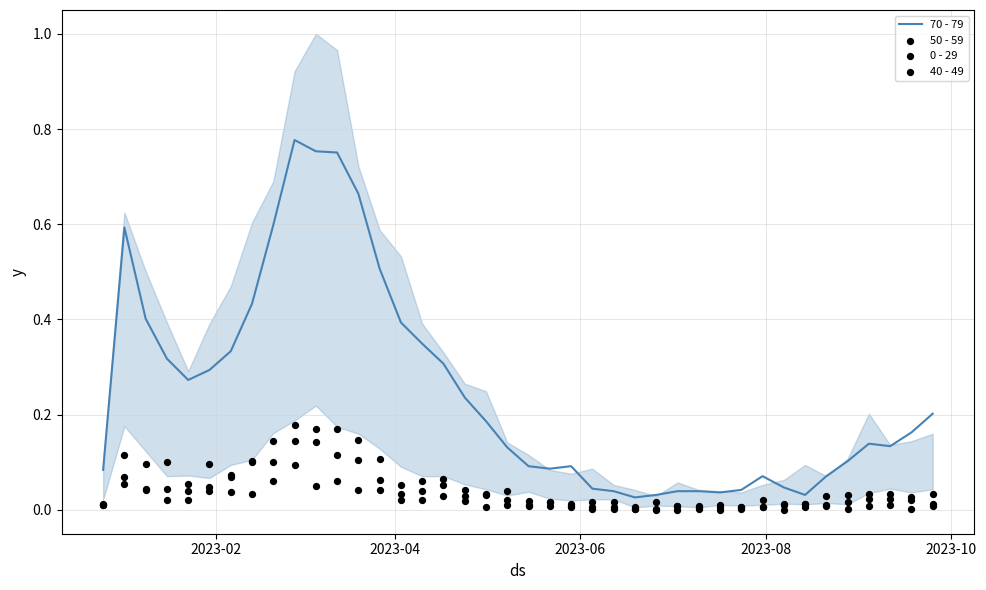

Which series has the largest total across all categories?

70 - 79